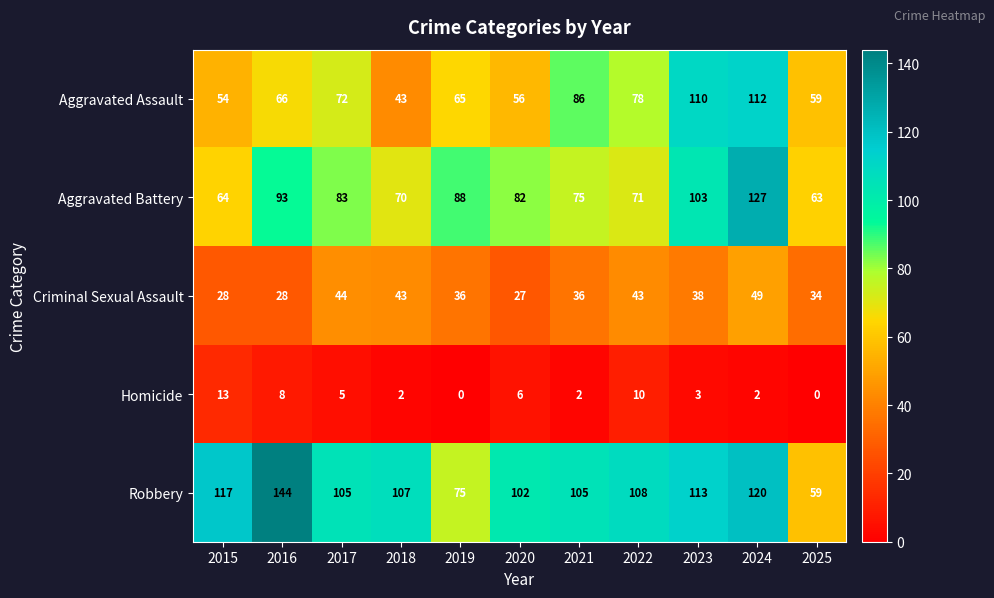

Which series has the largest total across all categories?

Robbery